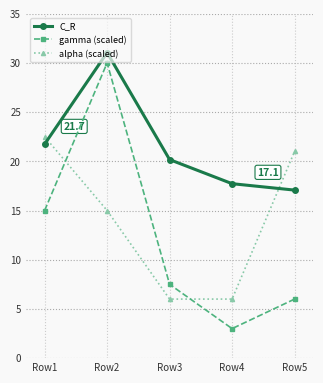

What are all the series names shown in the legend?

C_R, gamma (scaled), alpha (scaled)